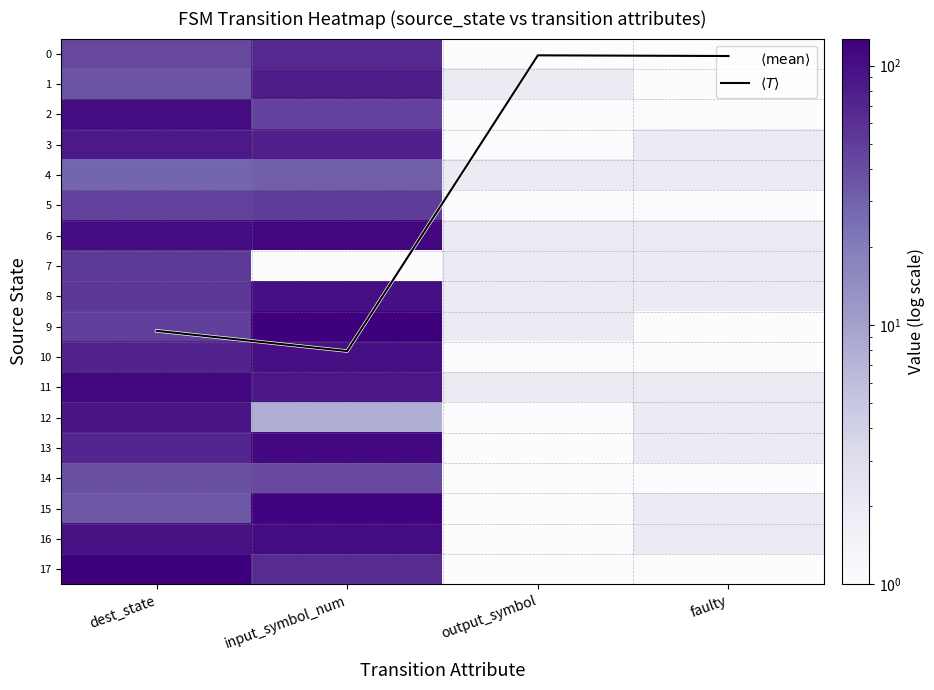

List the labels in order of 3 value, smallest first.

output_symbol, faulty, input_symbol_num, dest_state